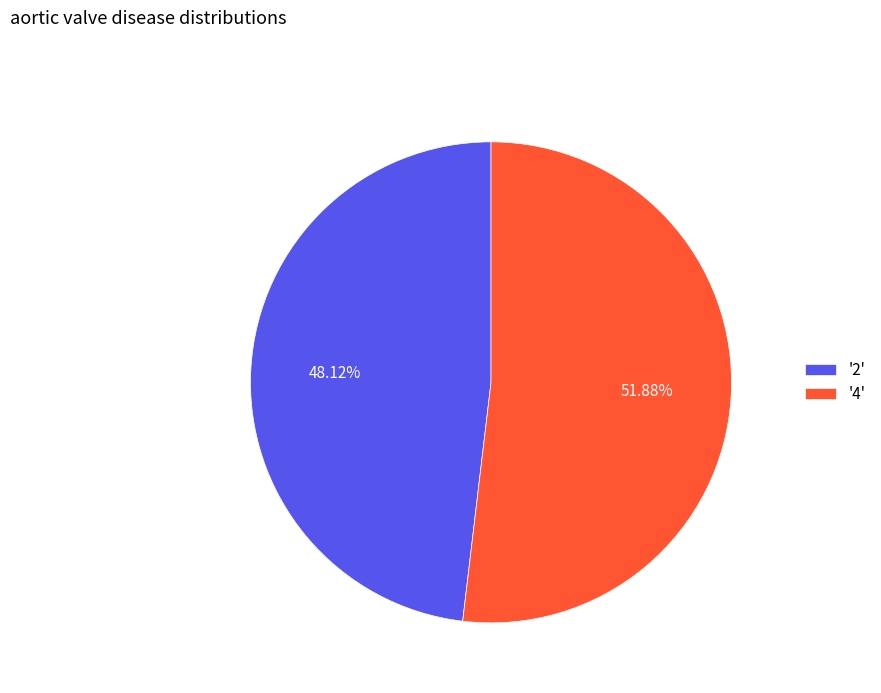

Which has a higher value, '4' or '2'?

'4'